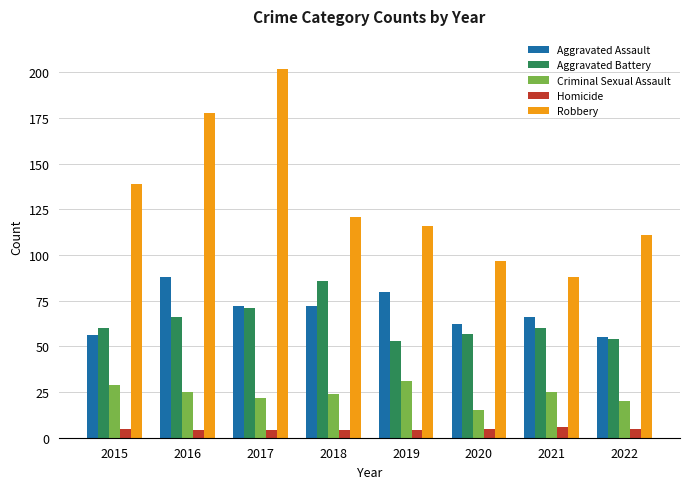

List the series in order of their peak value, lowest first.

Homicide, Criminal Sexual Assault, Aggravated Battery, Aggravated Assault, Robbery